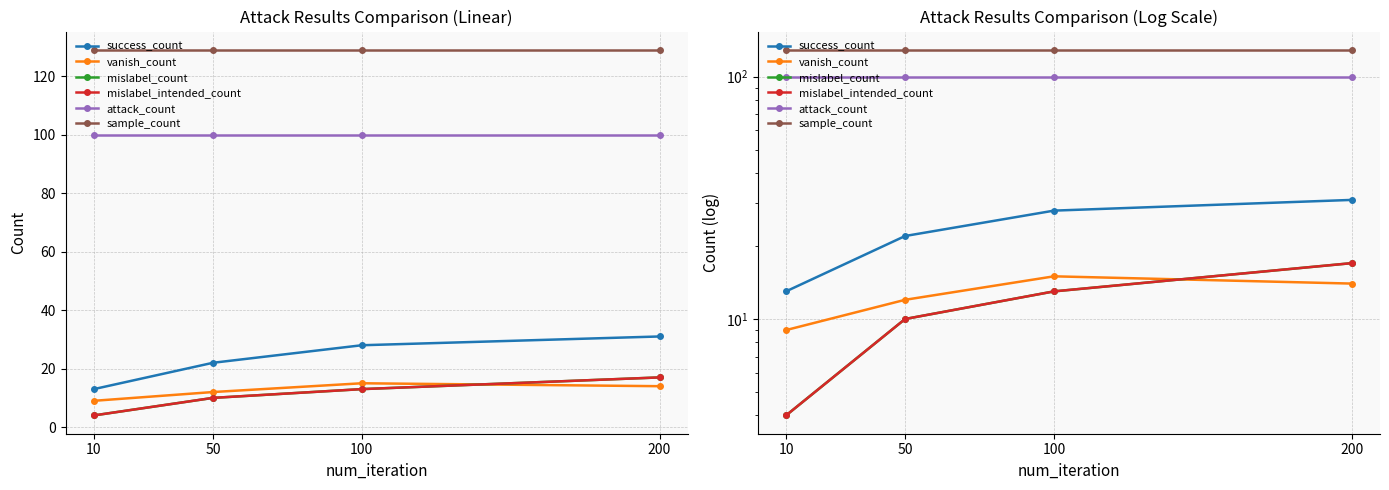

The value of mislabel_intended_count at 10 is 2. True or false?

False